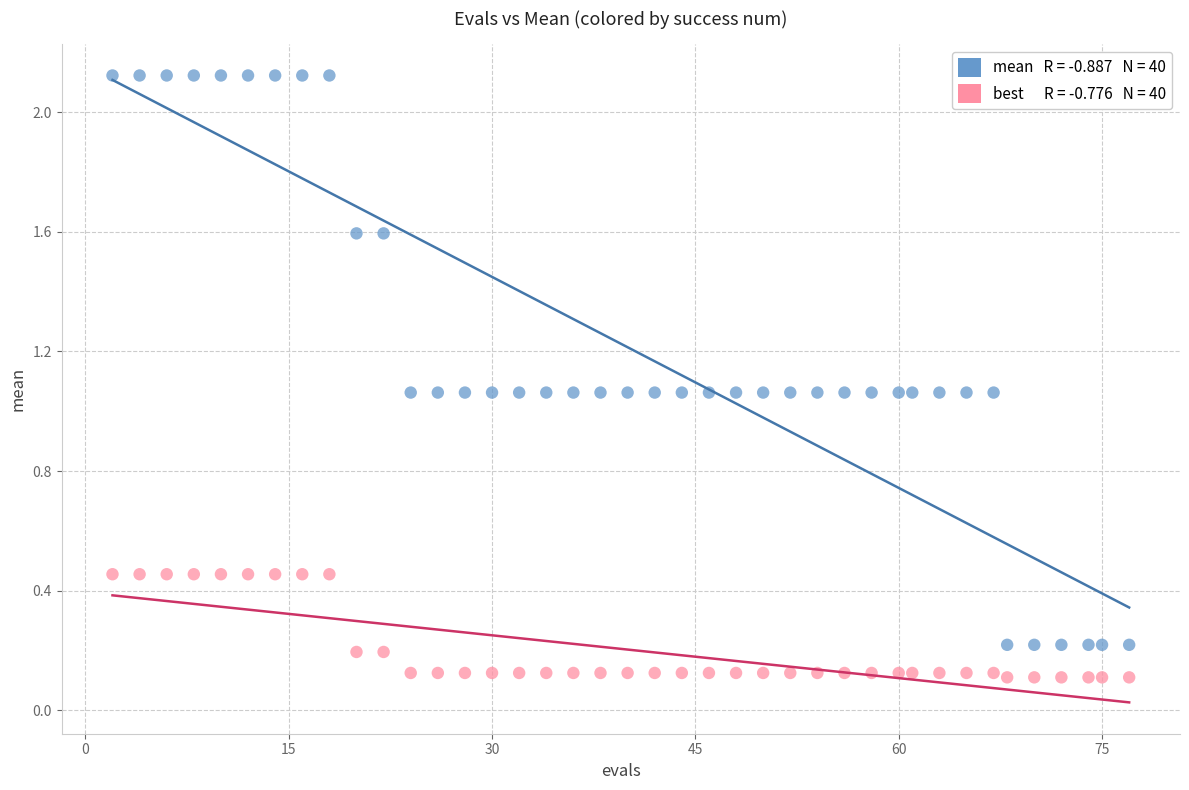

Across all data points, what is the range of X values (max minus min)?

75.0